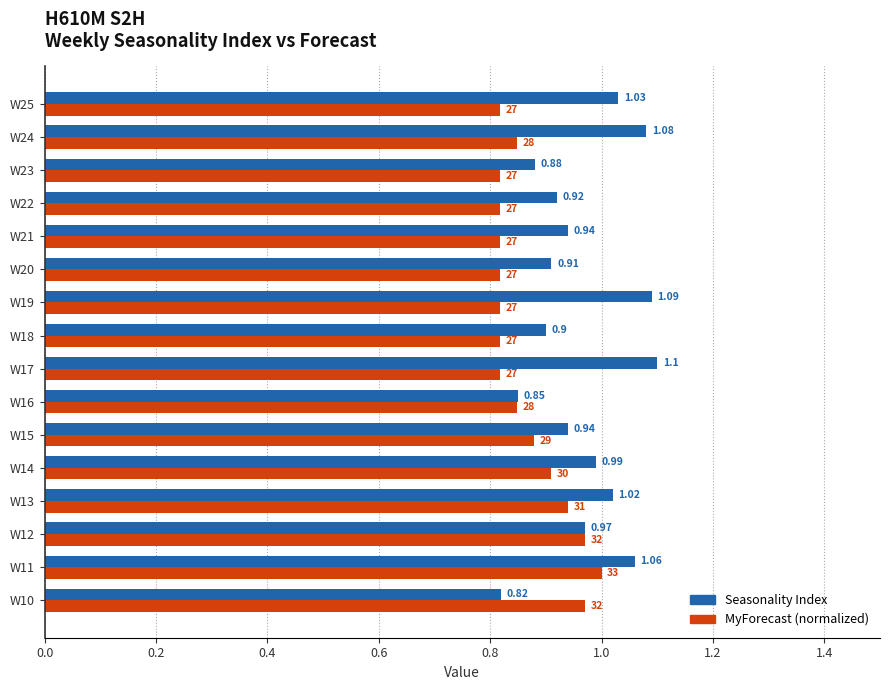

Which series has the largest total across all categories?

Seasonality Index